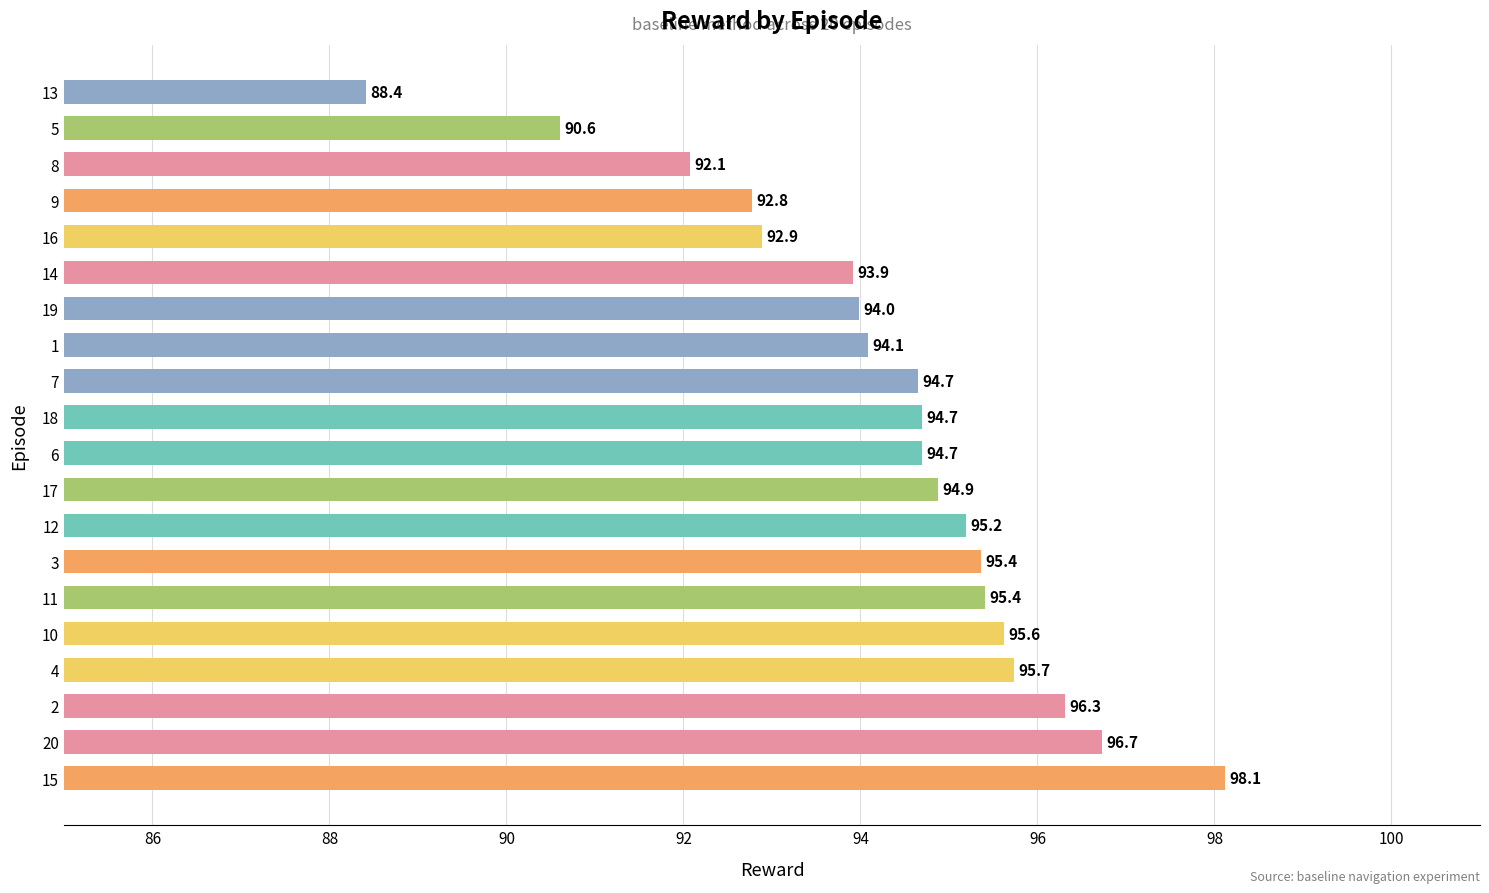

True or false: the data shows 95.4 at 11.

True